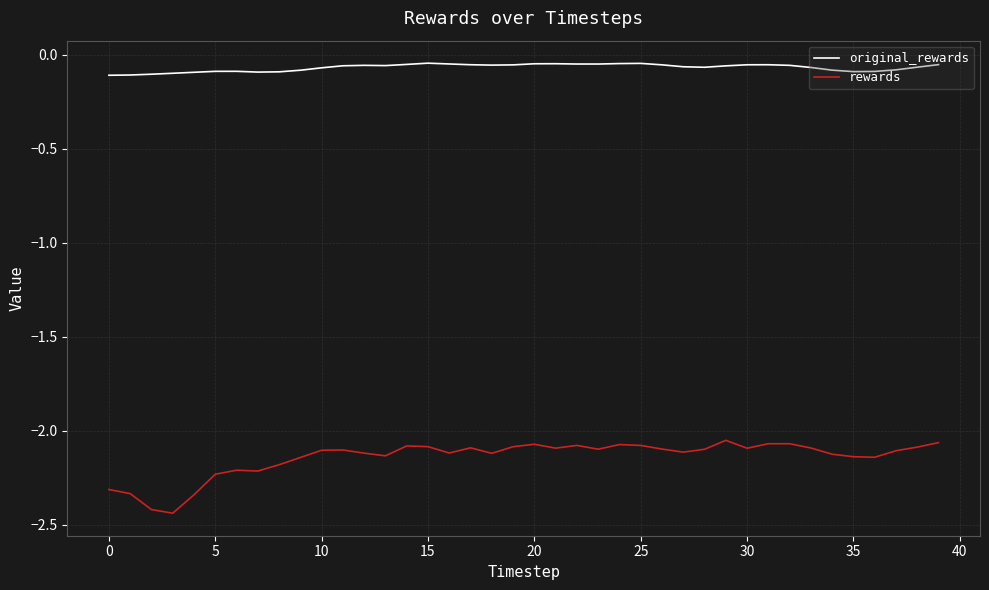

Does the chart display data point markers on the line(s)?

No